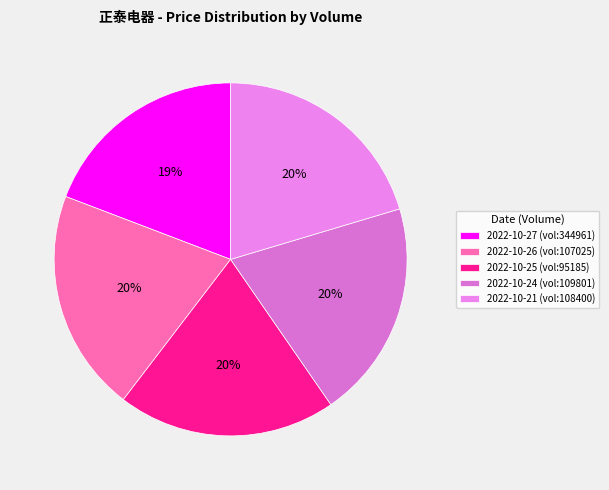

What is the largest slice in the pie chart?

107025